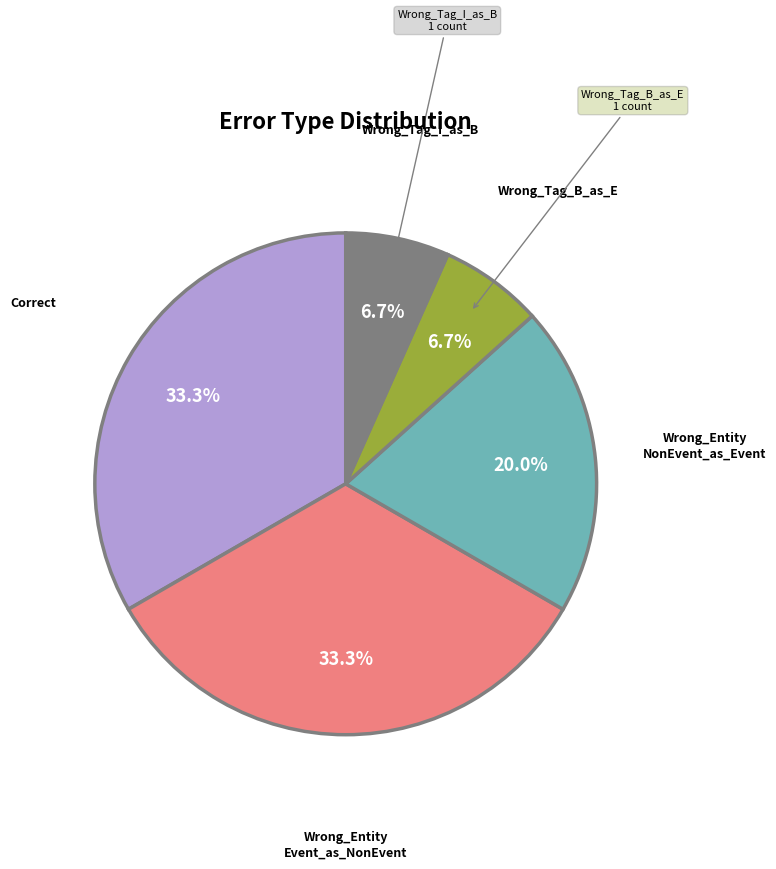

Is there a majority slice in this chart?

No